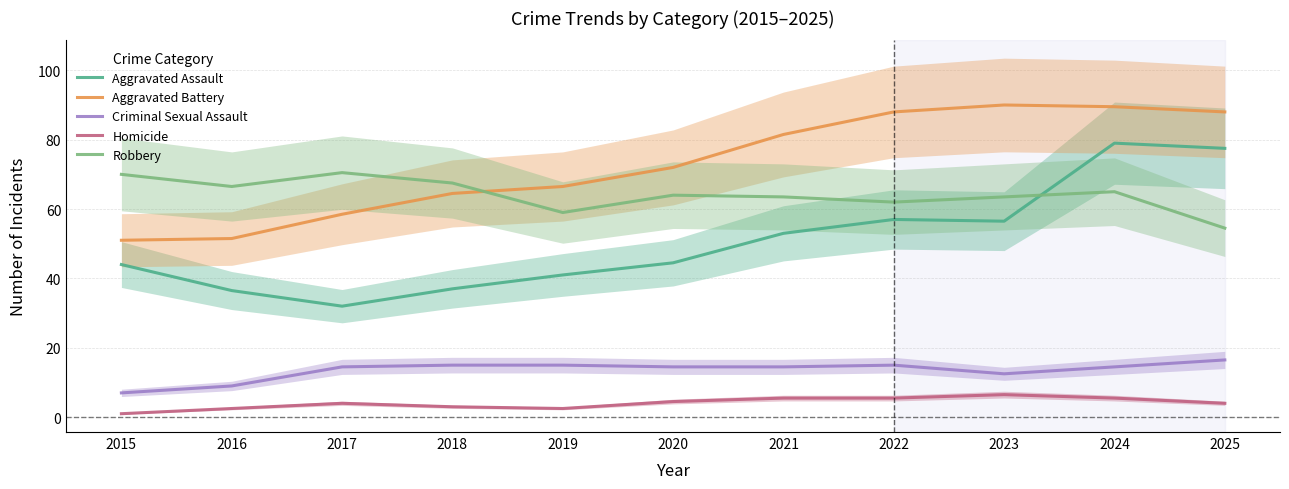

Reading left to right, what are all the values shown in this chart?

Aggravated Assault: 2015=44.0	2016=36.5	2017=32.0	2018=37.0	2019=41.0	2020=44.5	2021=53.0	2022=57.0	2023=56.5	2024=79.0	2025=77.5
Aggravated Battery: 2015=51.0	2016=51.5	2017=58.5	2018=64.5	2019=66.5	2020=72.0	2021=81.5	2022=88.0	2023=90.0	2024=89.5	2025=88.0
Criminal Sexual Assault: 2015=7.0	2016=9.0	2017=14.5	2018=15.0	2019=15.0	2020=14.5	2021=14.5	2022=15.0	2023=12.5	2024=14.5	2025=16.5
Homicide: 2015=1.0	2016=2.5	2017=4.0	2018=3.0	2019=2.5	2020=4.5	2021=5.5	2022=5.5	2023=6.5	2024=5.5	2025=4.0
Robbery: 2015=70.0	2016=66.5	2017=70.5	2018=67.5	2019=59.0	2020=64.0	2021=63.5	2022=62.0	2023=63.5	2024=65.0	2025=54.5